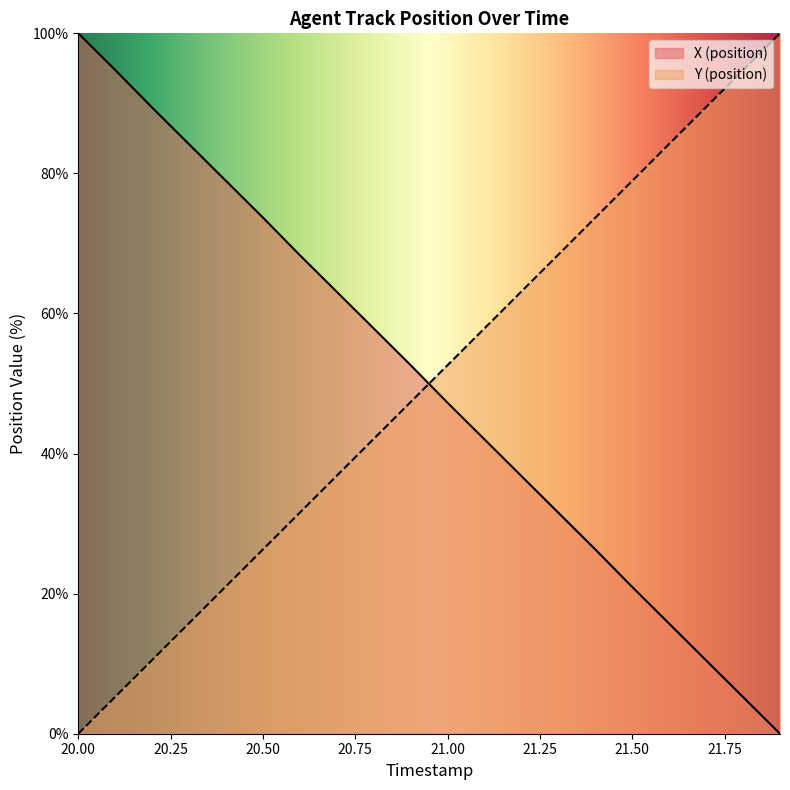

What is the average value of the Y (position) series?

50.0